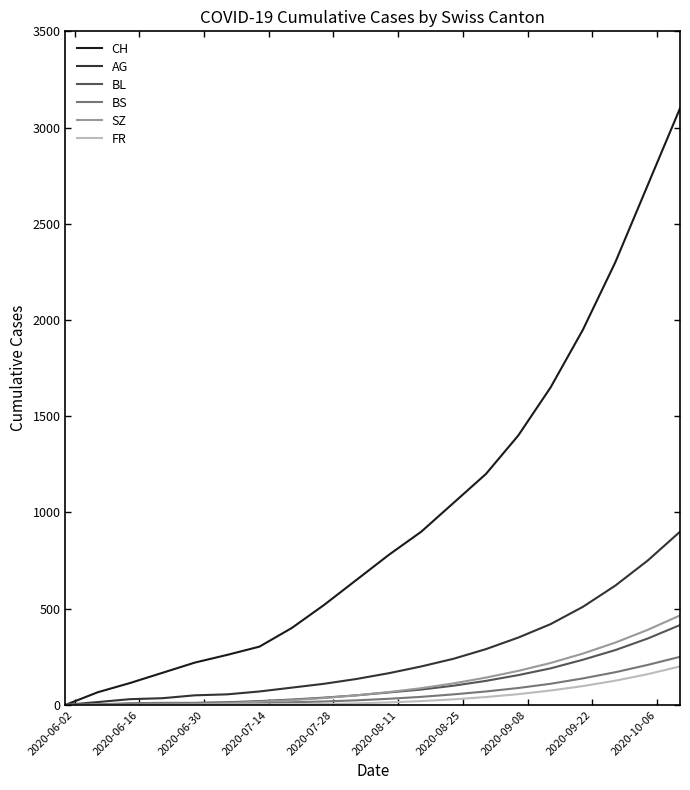

Which series has the widest spread of values?

CH